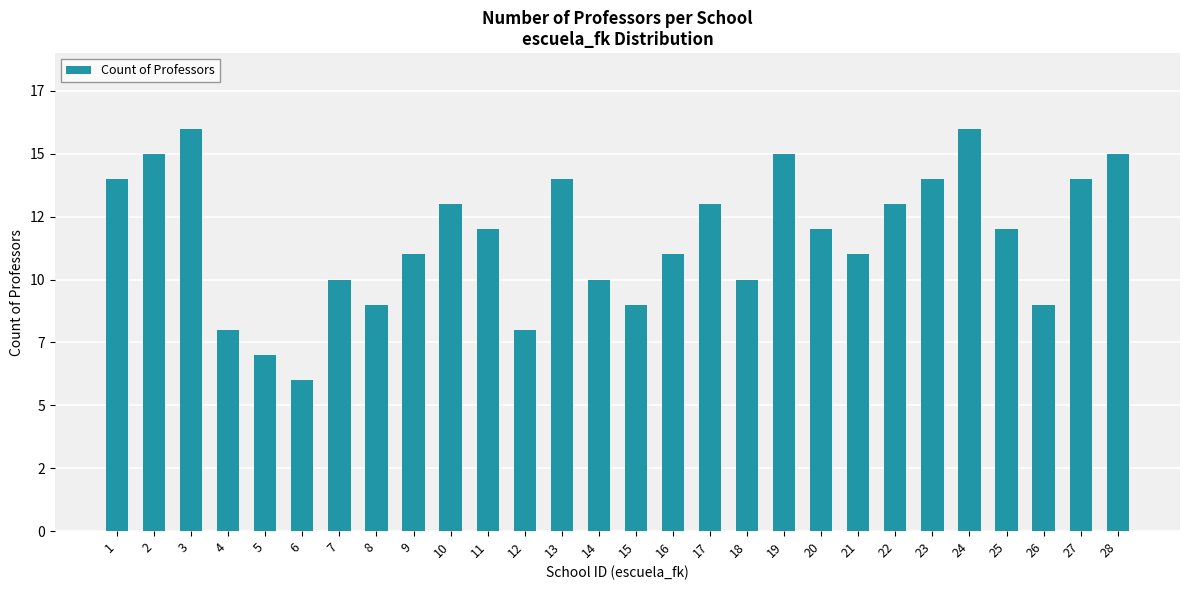

Does the chart contain any negative values?

No